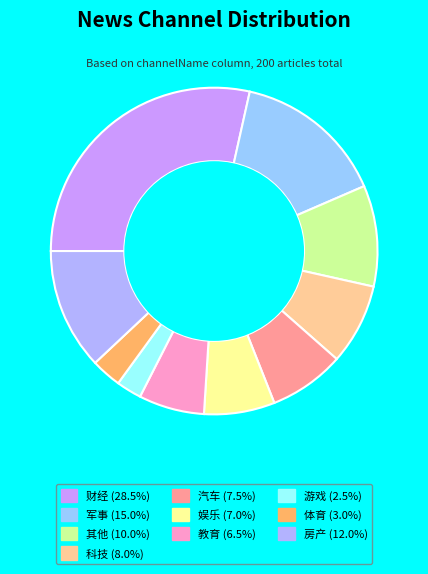

To the nearest percent, what is the difference between the largest and smallest slice percentages?

26%